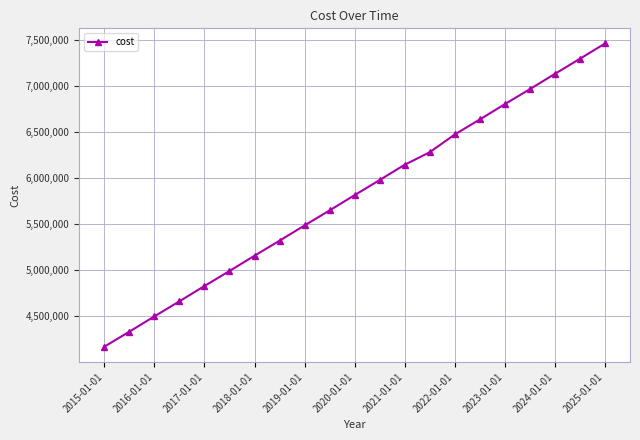

What is the value of the 13th point from the left?

6145030